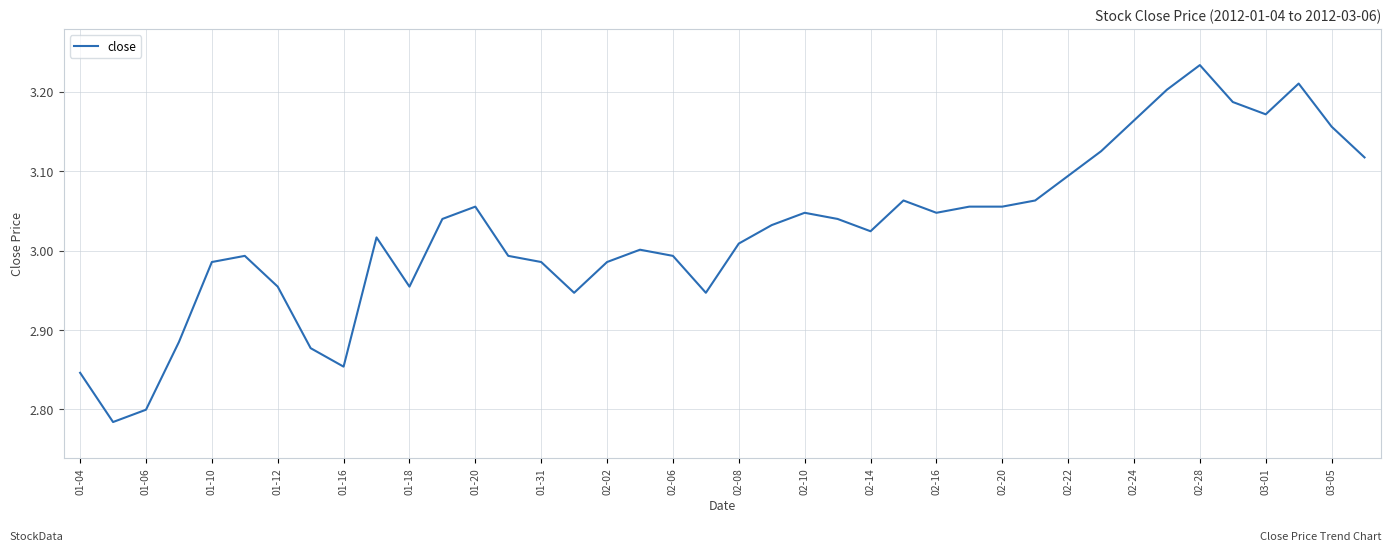

What is the difference between the maximum and minimum values?

0.4